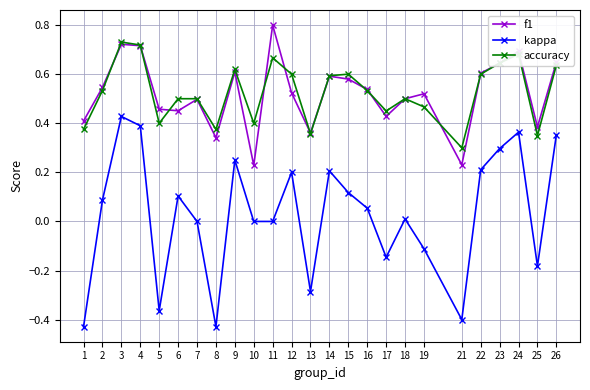

Does the chart have visible grid lines?

Yes